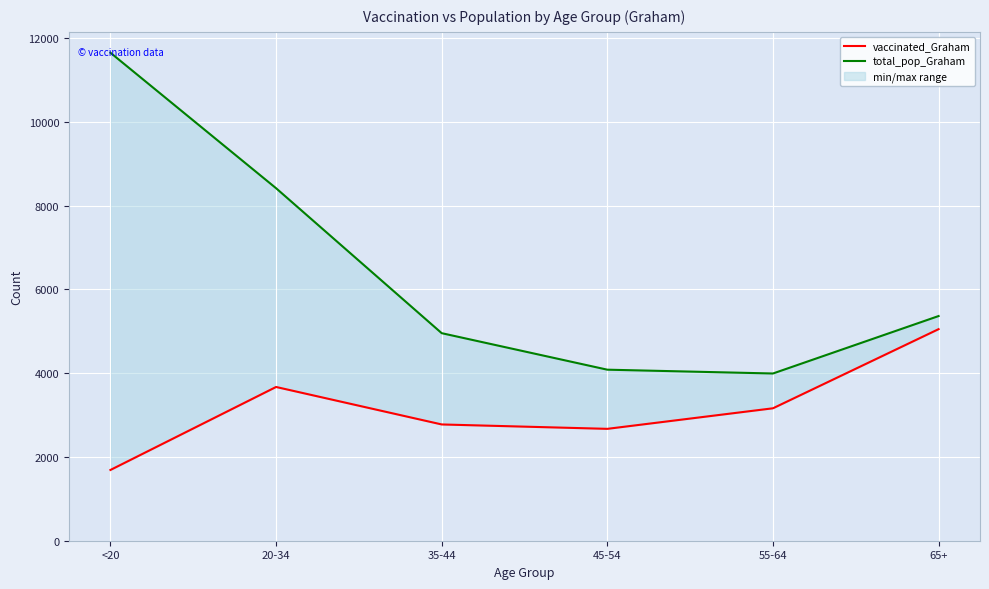

What is the value of the vaccinated_Graham point at the 5th from the left?

3163